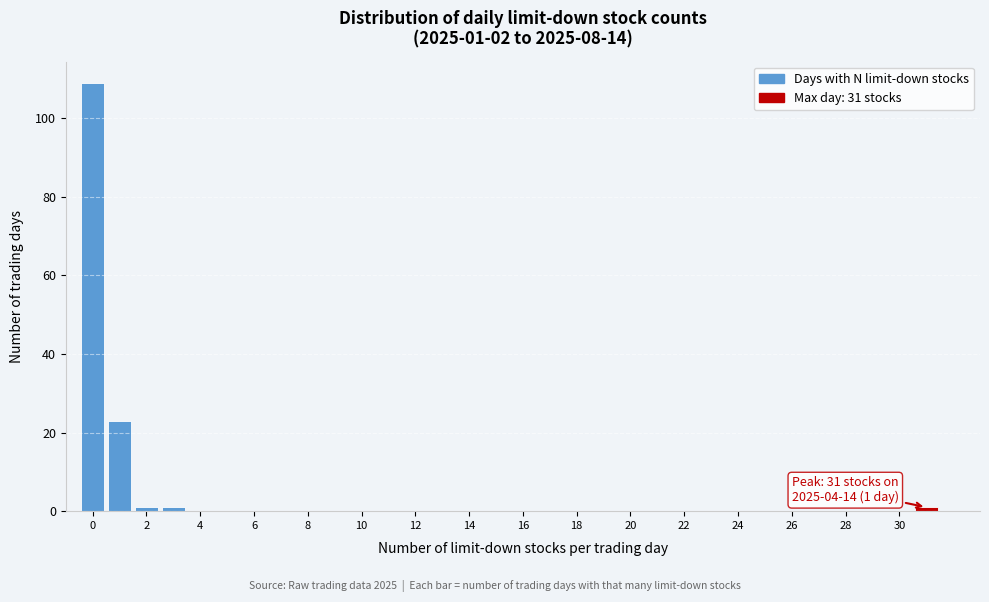

Over which range of the x-axis is the bar tallest?

-0.5 to 0.5